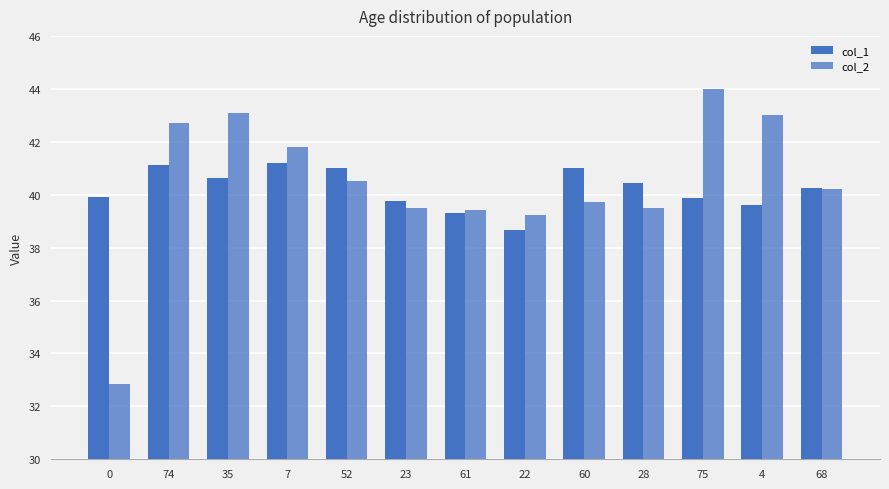

List the labels in order of col_2 value, smallest first.

0, 22, 61, 23, 28, 60, 68, 52, 7, 74, 4, 35, 75